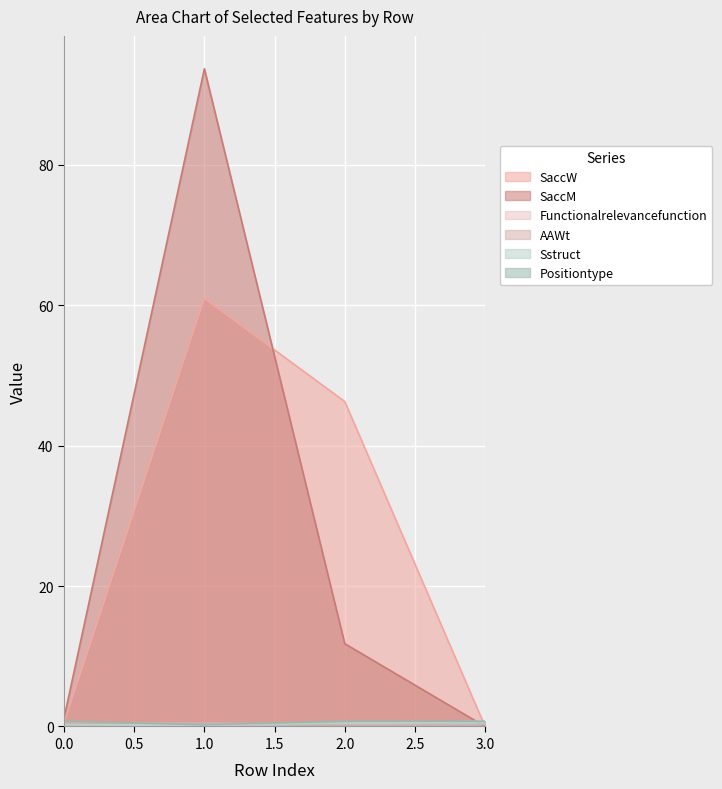

What is the difference between the highest and lowest values at 1.0?

93.5